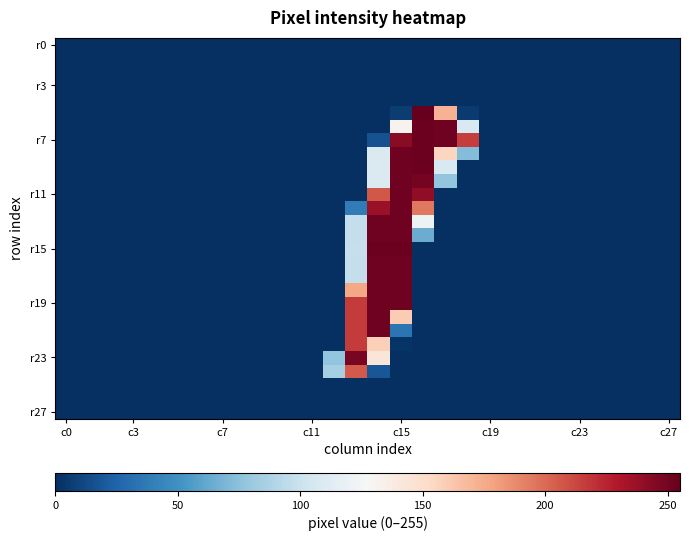

At which category does the chart reach its minimum across all series?

c0